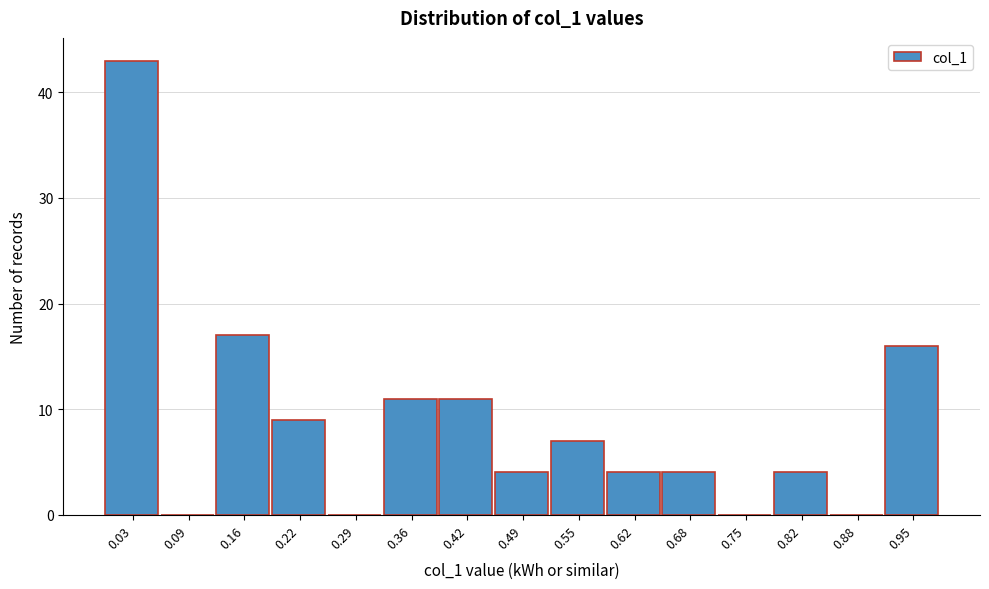

Reading left to right, transcribe all the data shown in this chart.

0.03=43	0.09=0	0.16=17	0.22=9	0.29=0	0.36=11	0.42=11	0.49=4	0.55=7	0.62=4	0.68=4	0.75=0	0.82=4	0.88=0	0.95=16